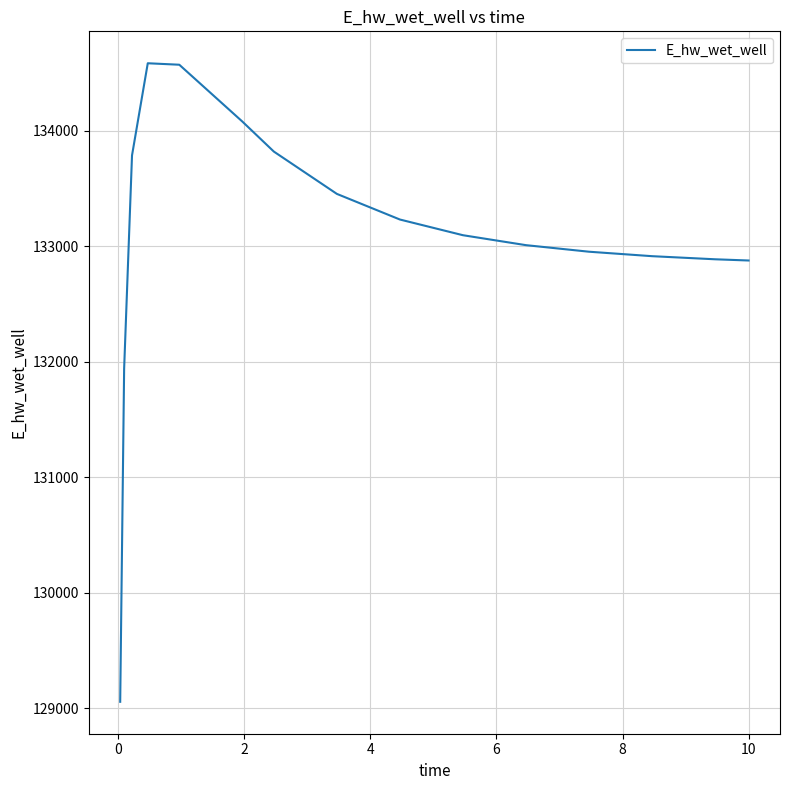

What is the difference between the maximum and minimum values?

5530.2